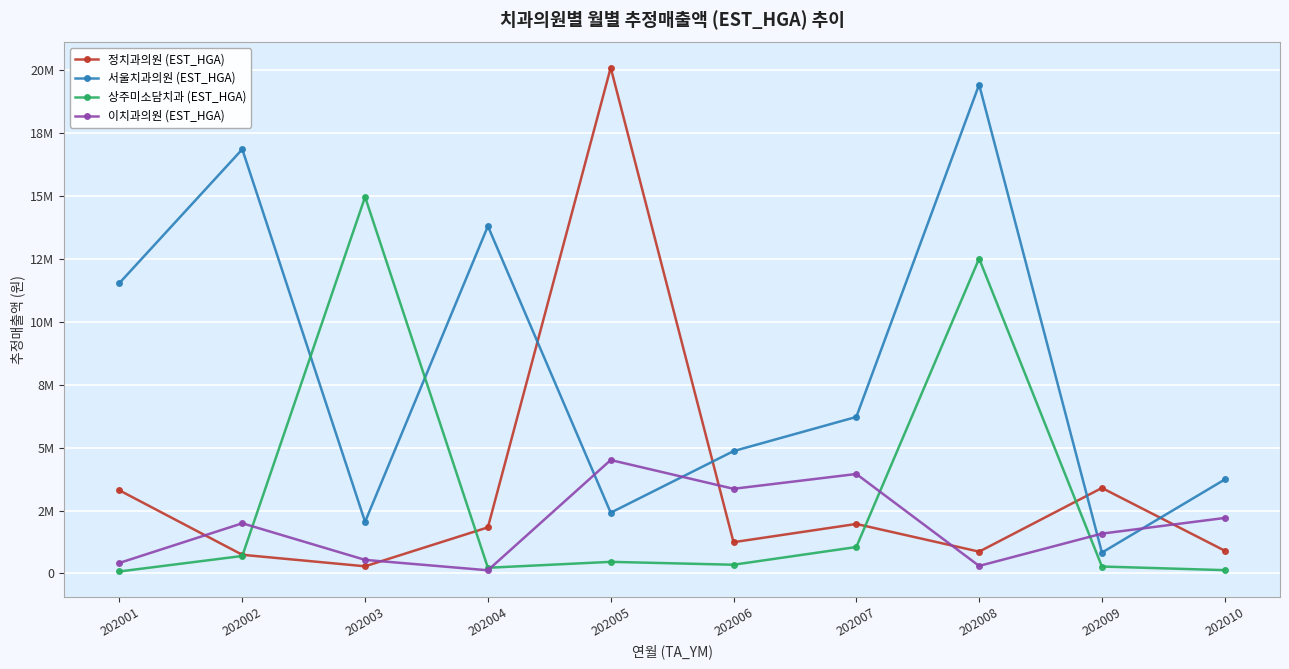

In 정치과의원 (EST_HGA), how many points are lower than both neighbors (excluding endpoints)?

3